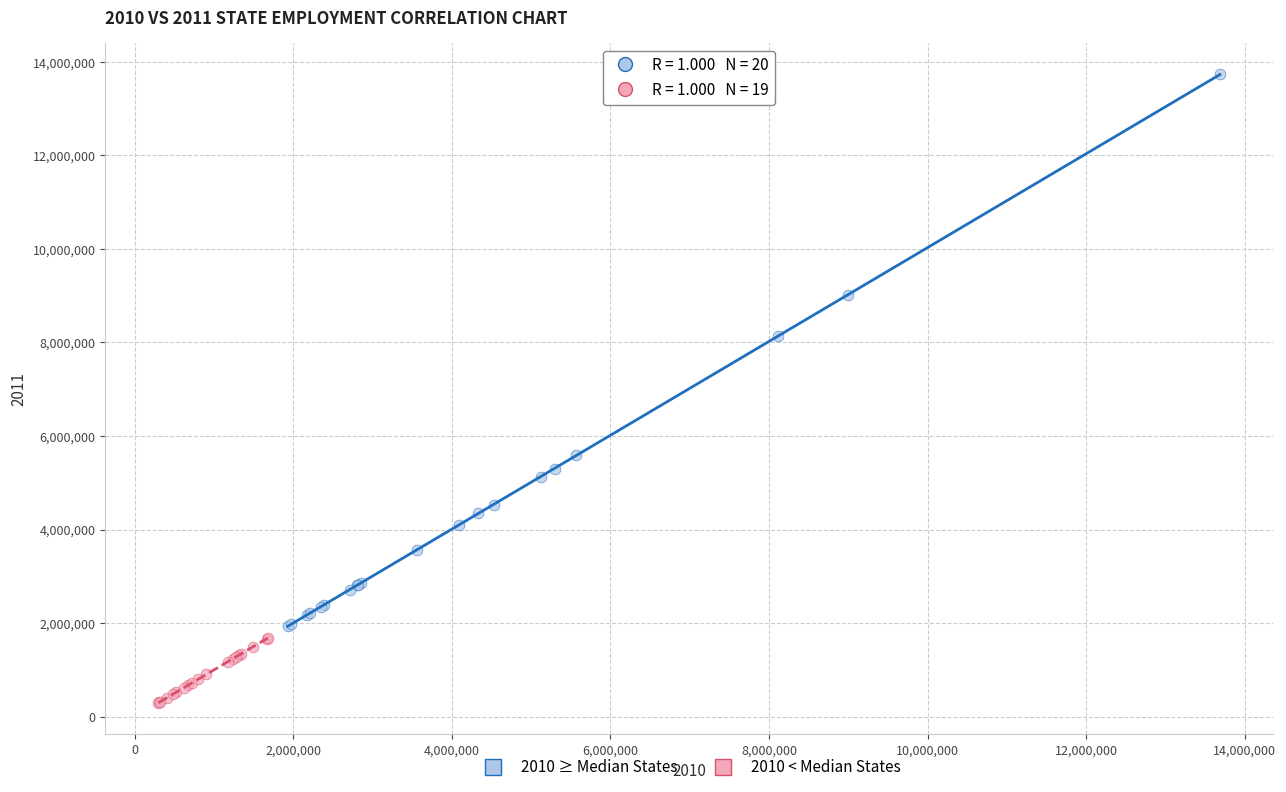

Which series reaches the maximum Y coordinate?

2010 ≥ Median States